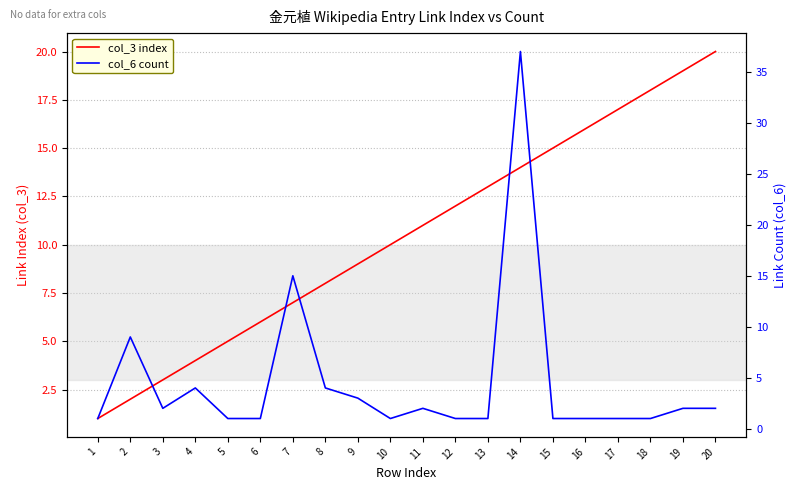

What is the value of the col_3 index point at the 2nd from the left?

2